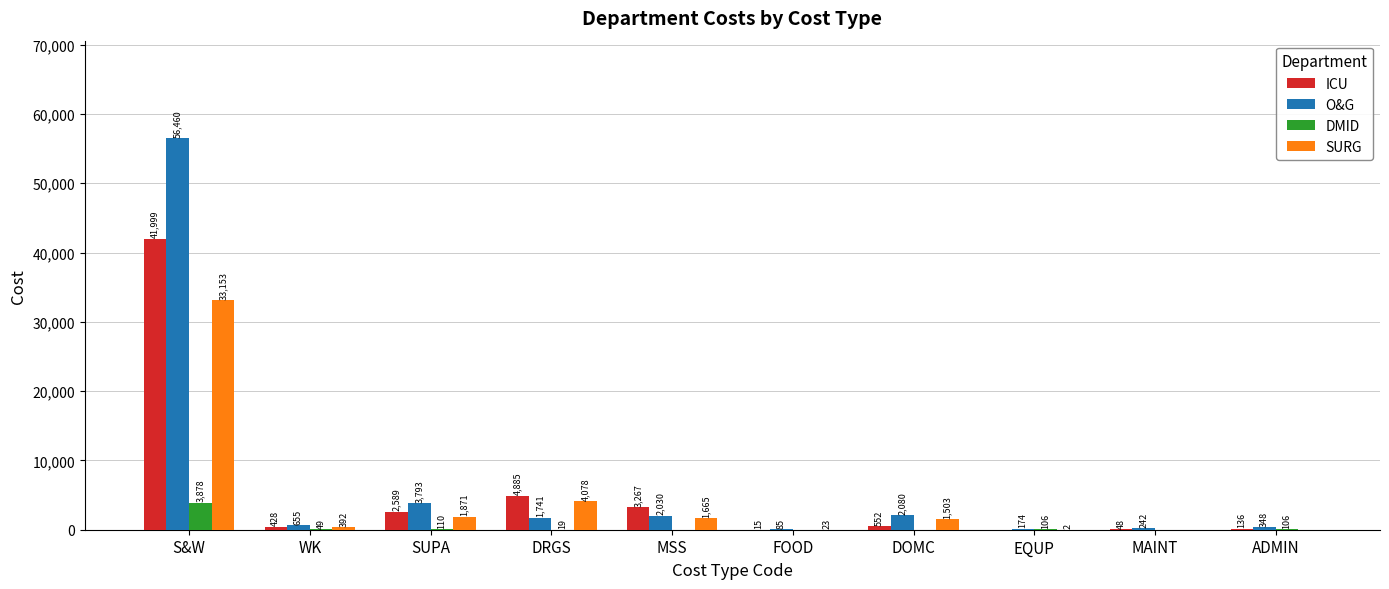

Which series changed the most between S&W and WK?

O&G